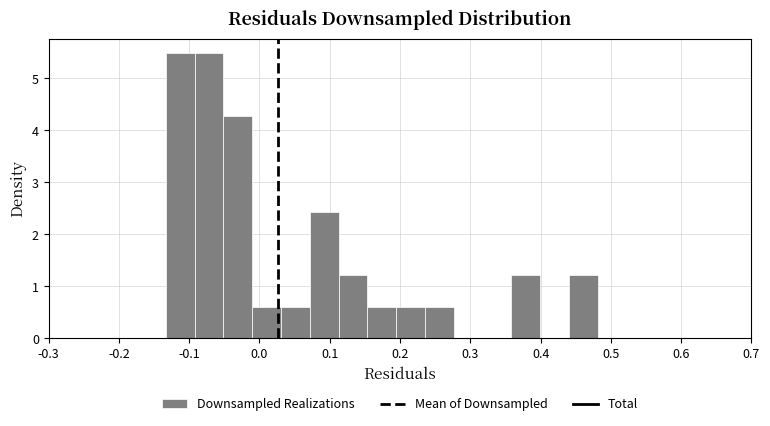

How tall is the bar that spans 0.07 to 0.11 on the x-axis? Neither the bar edges nor the heights are printed on the chart, so give them approximately, as read against the axes.

2.4